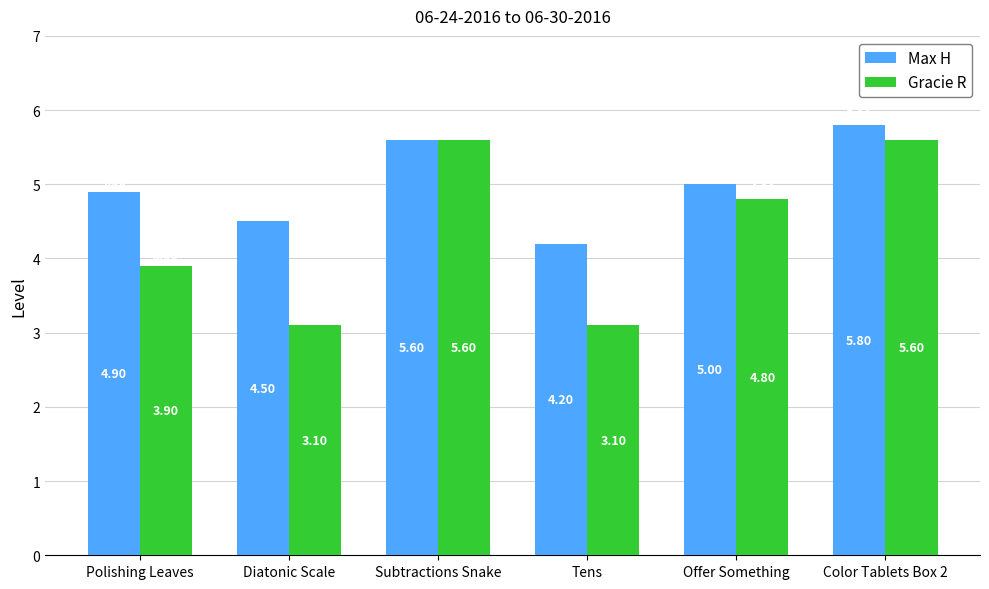

Is it true that Max H equals 6.0 at Diatonic Scale?

False